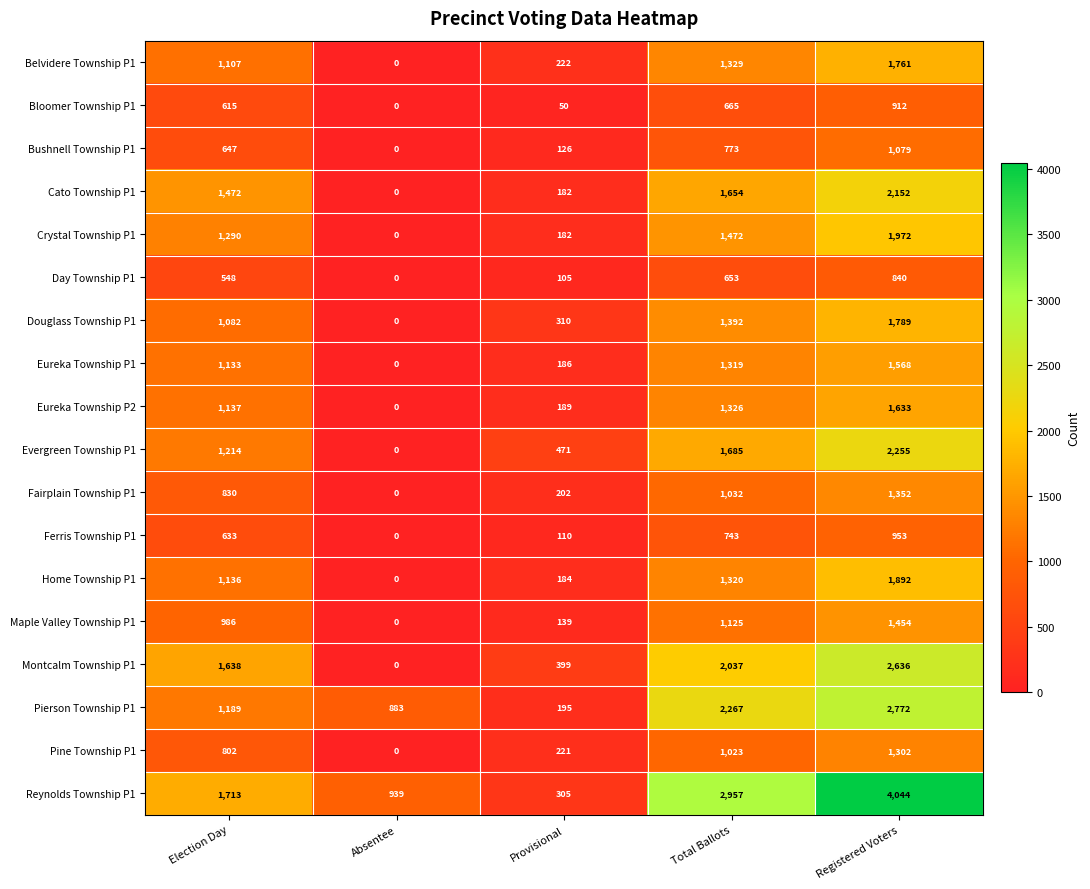

List the labels in order of Day Township P1 value, largest first.

Registered Voters, Total Ballots, Election Day, Provisional, Absentee